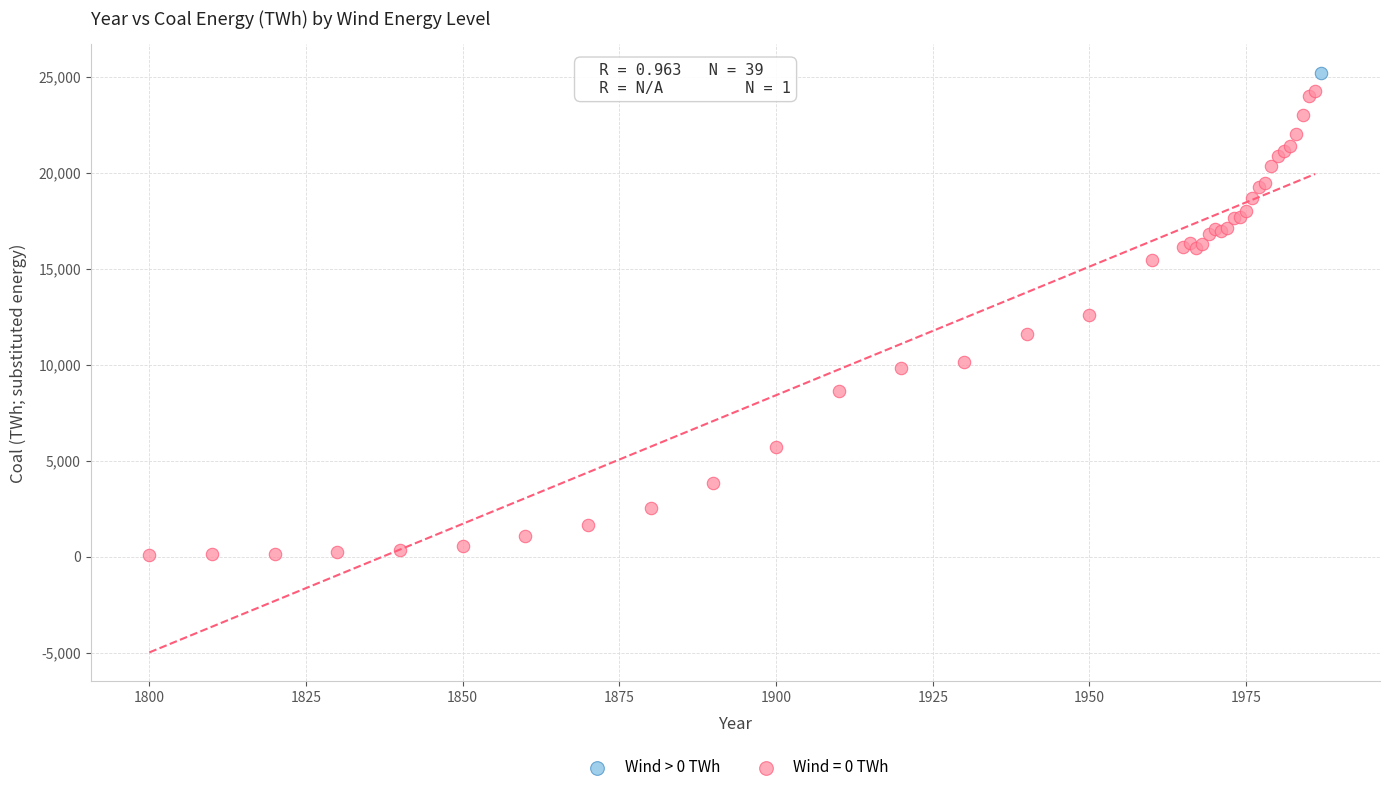

Which series reaches the minimum Y coordinate?

Wind = 0 TWh